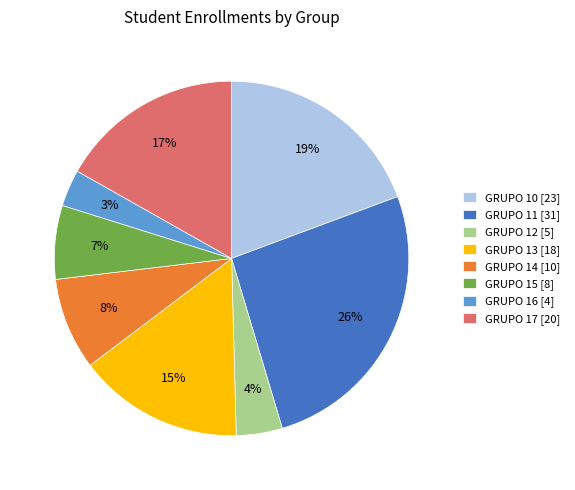

Does any single category account for the majority?

No